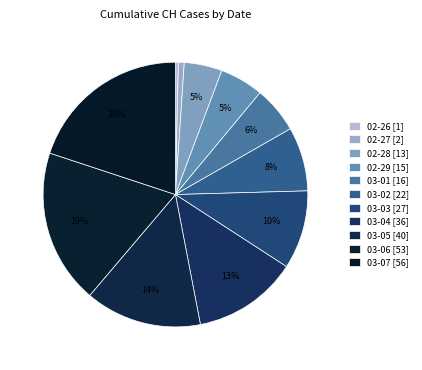

How many slices are in this pie chart?

11